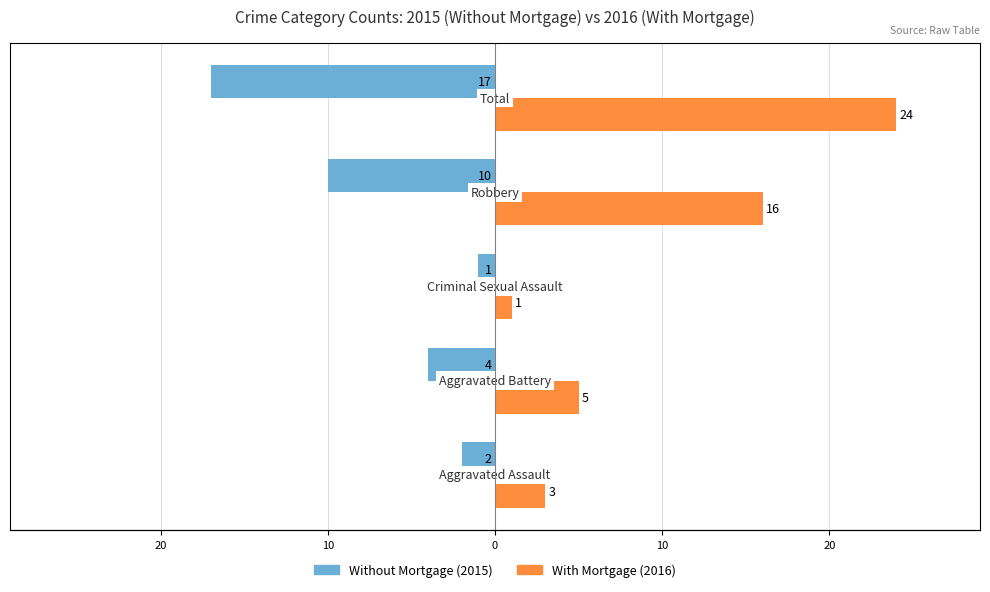

Which series has the largest range (max minus min)?

With Mortgage